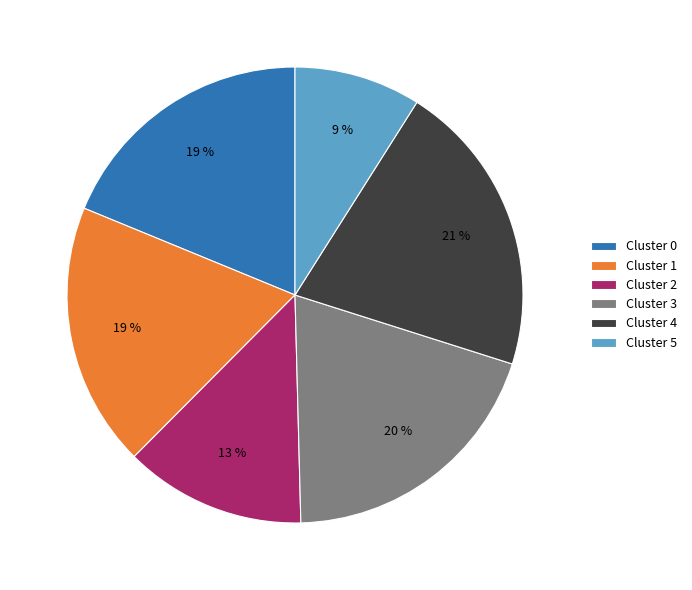

True or false: Cluster 1 accounts for 19% of the total.

True